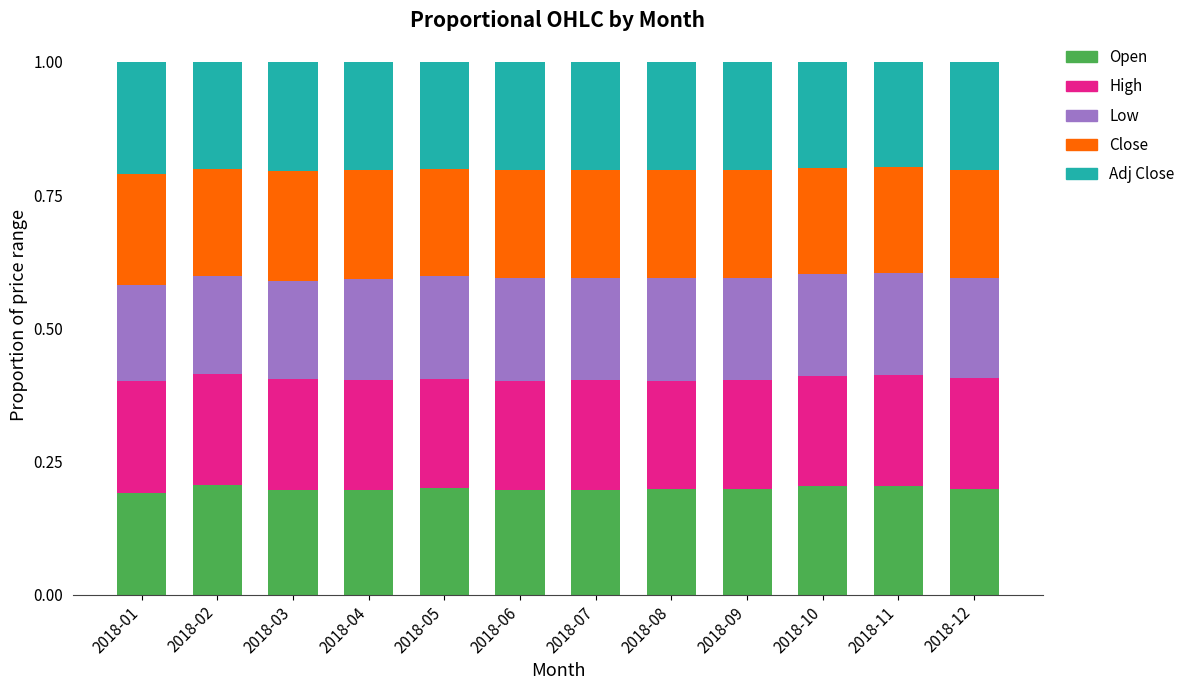

How many categories are shown in the chart?

12